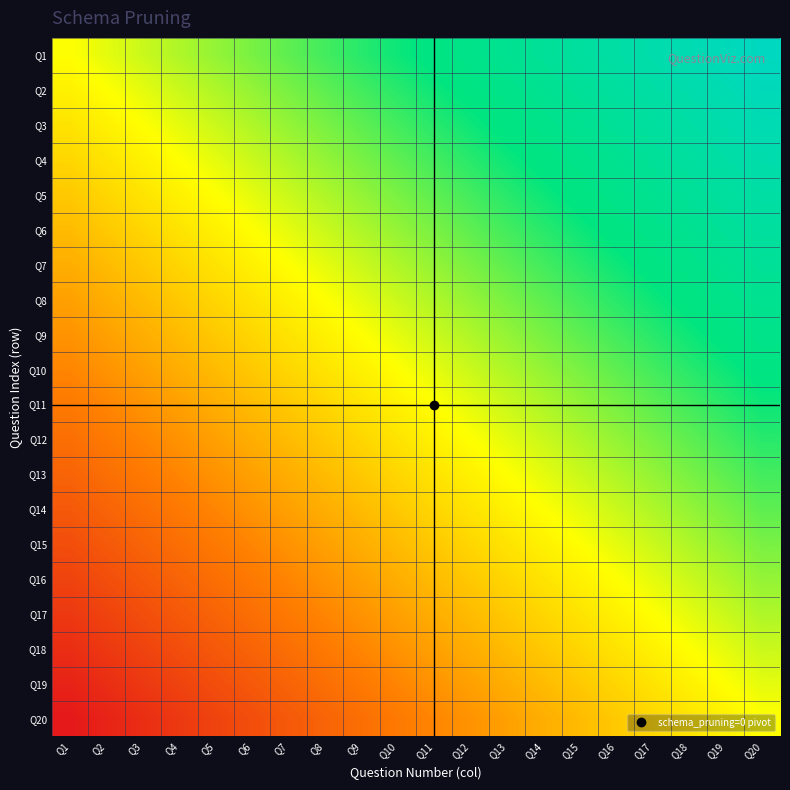

Which series has the largest range (max minus min)?

Q2